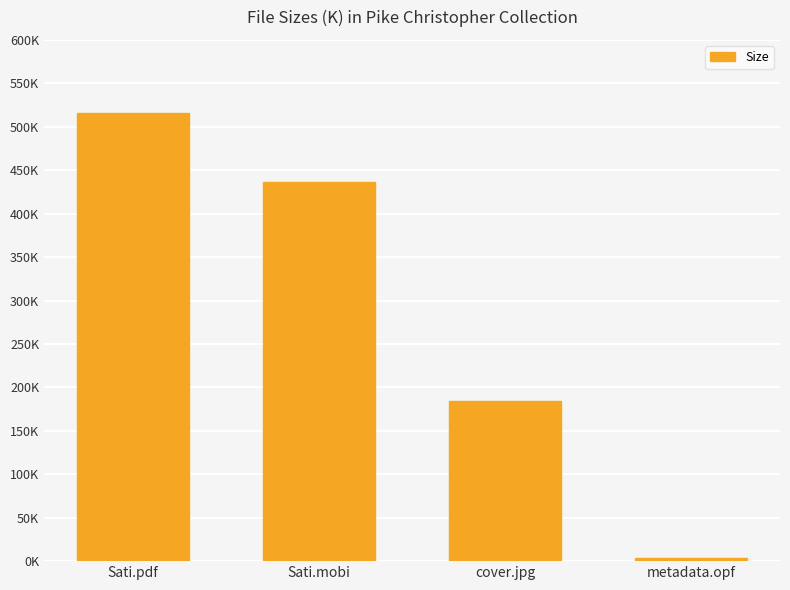

Where does the data first go above 436?

Sati.pdf